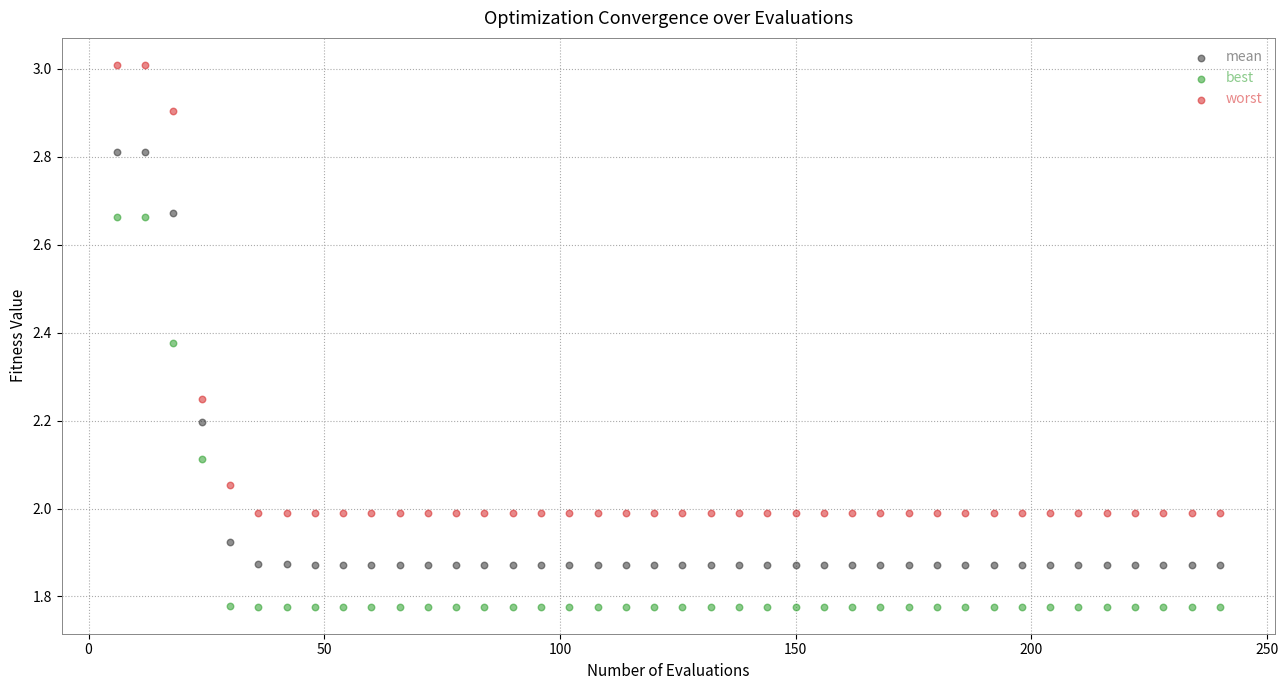

Across all data points, what is the range of X values (max minus min)?

234.0